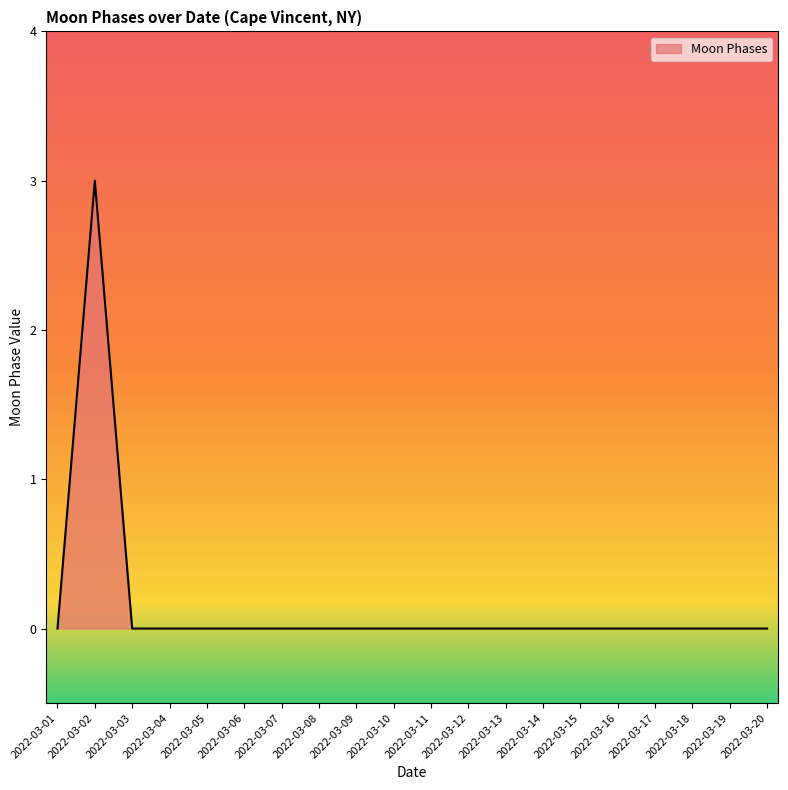

Reading left to right, transcribe all the data shown in this chart.

0	3	0	0	0	0	0	0	0	0	0	0	0	0	0	0	0	0	0	0